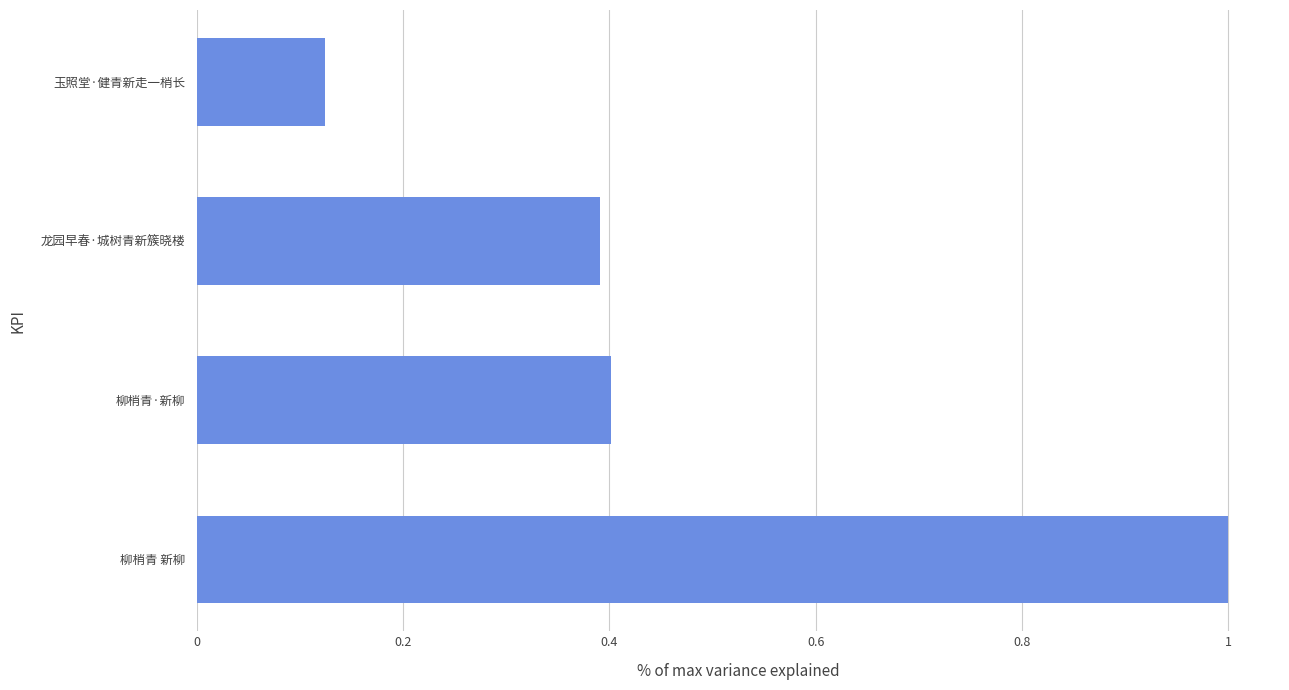

Which has a higher value, 玉照堂·健青新走一梢长 or 柳梢青 新柳?

柳梢青 新柳